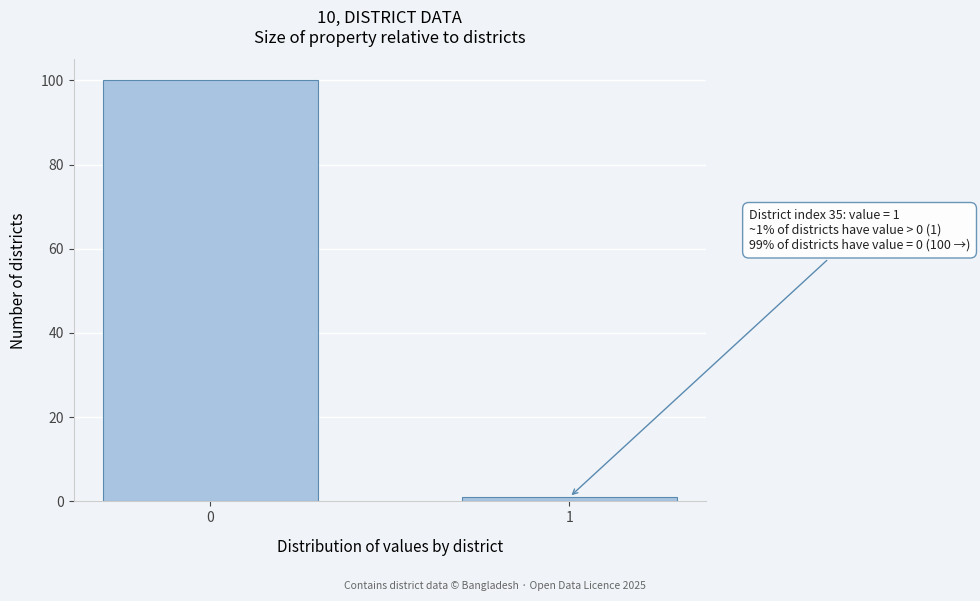

Reading right to left, transcribe all the data shown in this chart.

1=1	0=100